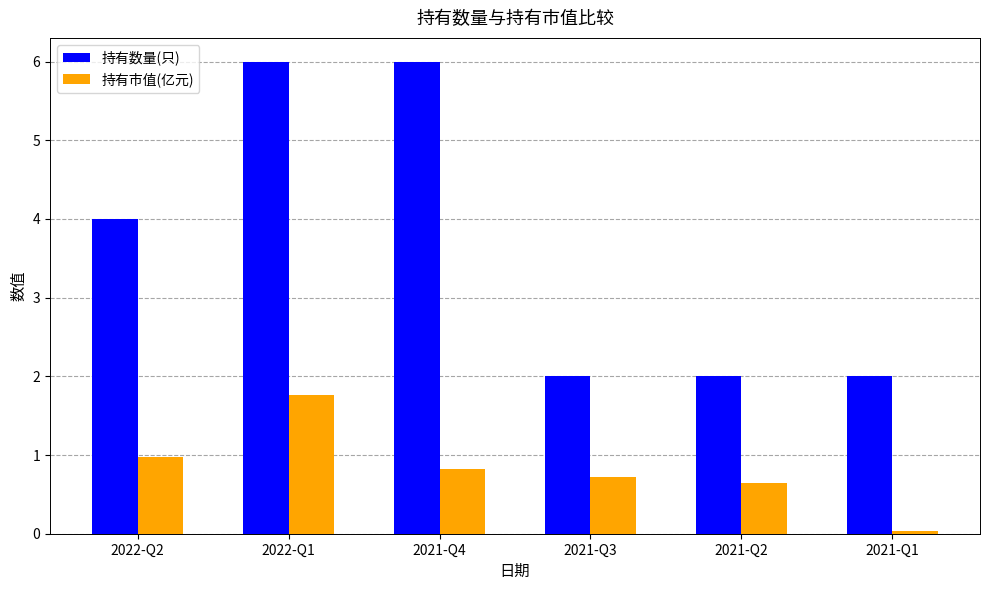

Are the bars grouped side by side (vs. stacked)?

Yes